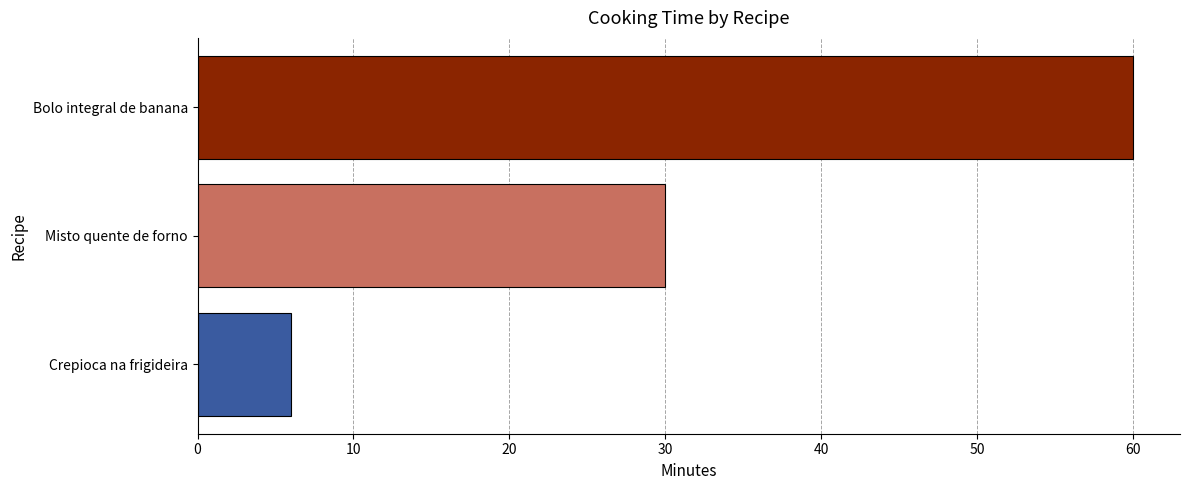

List the labels in order of value, largest first.

Bolo integral de banana, Misto quente de forno, Crepioca na frigideira